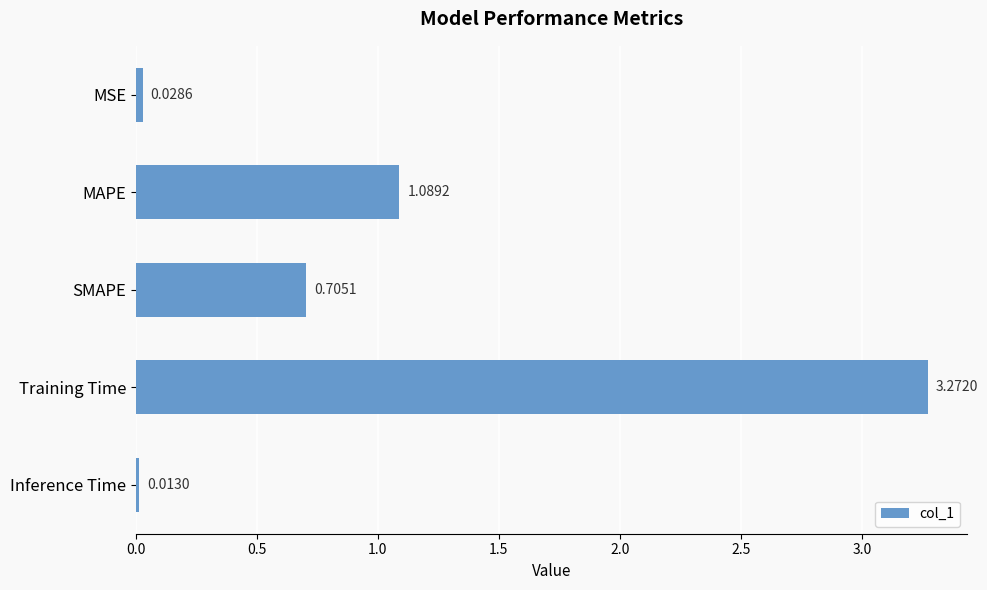

What is the label of the 4th bar from the bottom?

MAPE